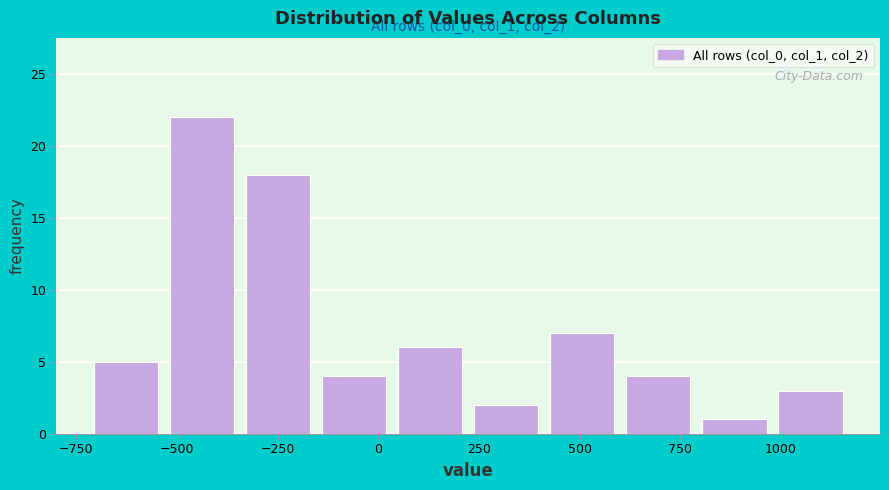

Read against the x-axis, roughly where is the centre of the tallest bar?

-450